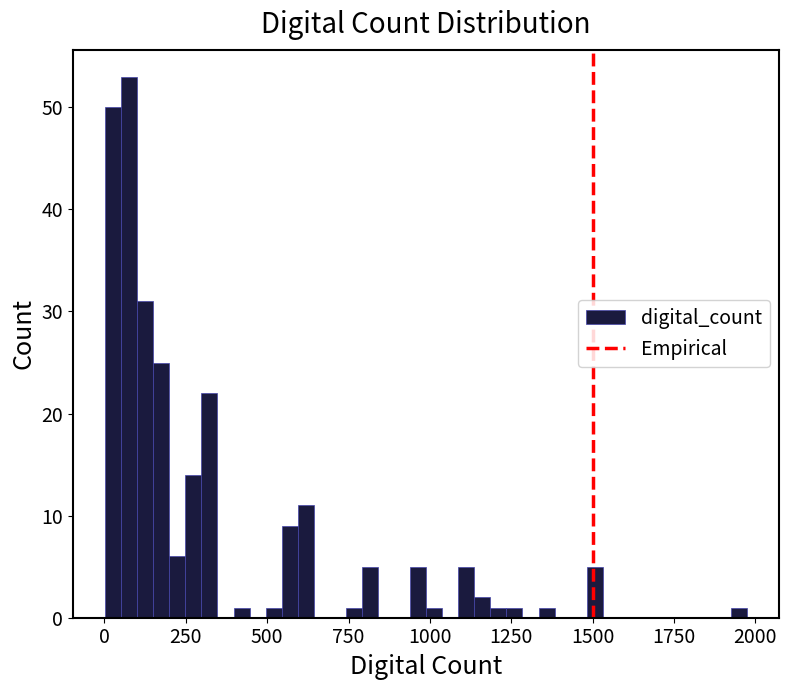

Read against the x-axis, roughly where is the centre of the tallest bar?

100